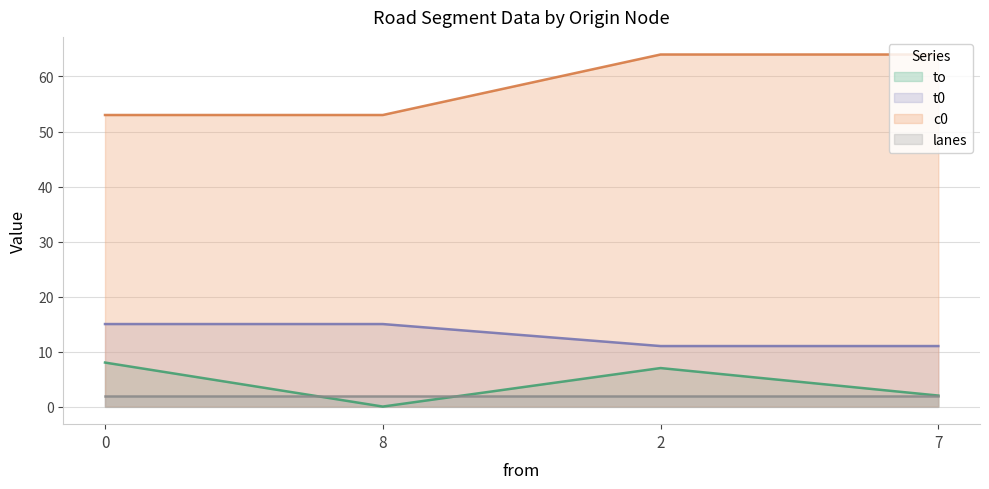

What is the spread (max minus min) of values at 0?

51